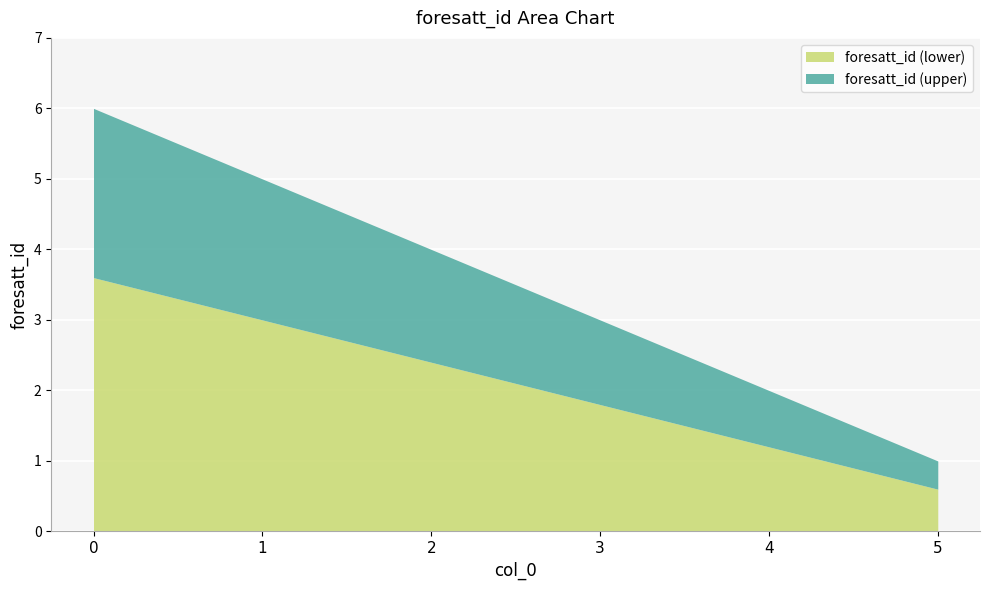

Approximately how many times larger is the value at 3 compared to 1?

0.6